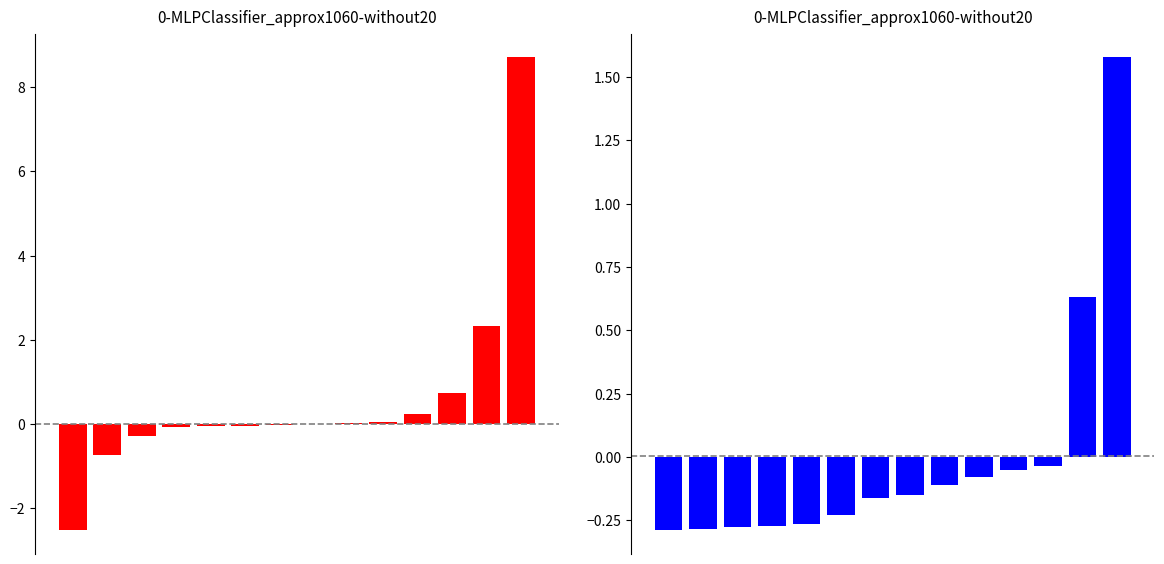

Which has a higher value, 9 or 11?

11